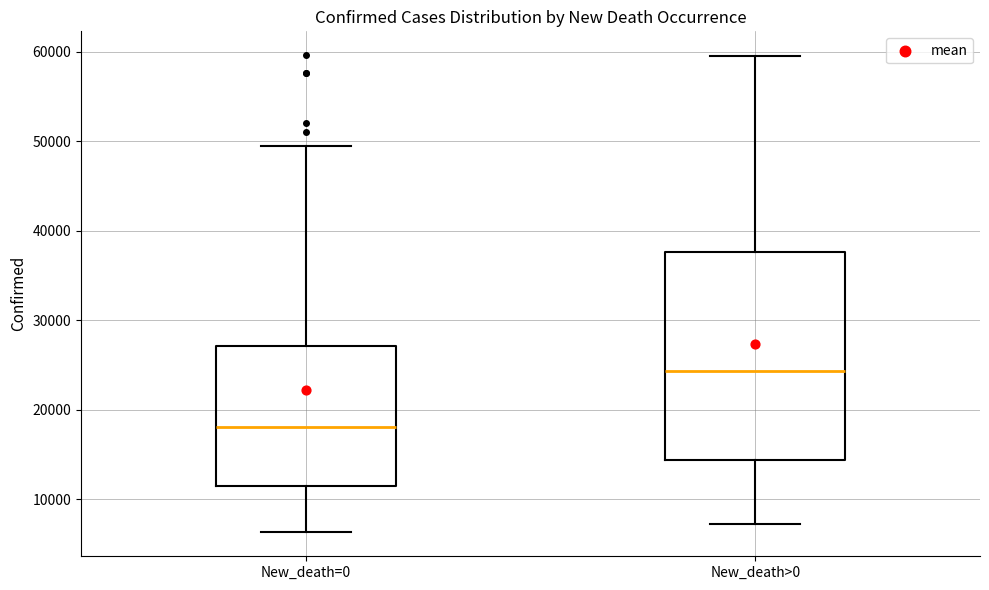

Comparing the boxes themselves (not the whiskers), which one is the tallest?

New_death>0